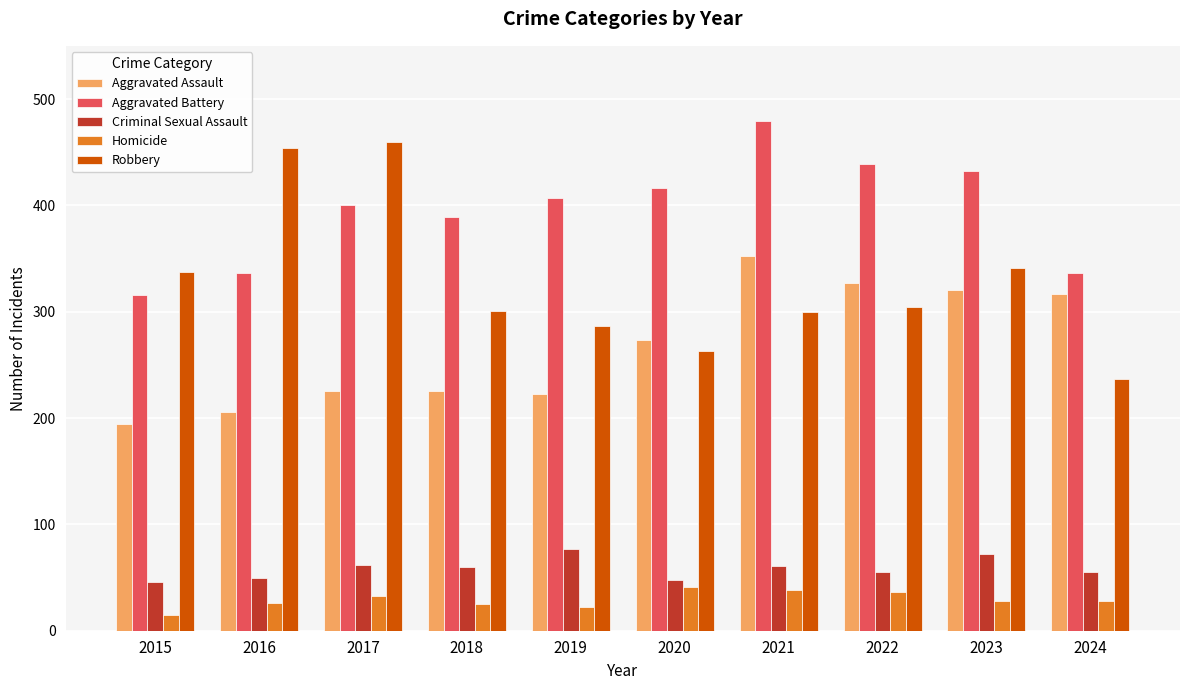

Are the bars grouped side by side (vs. stacked)?

Yes